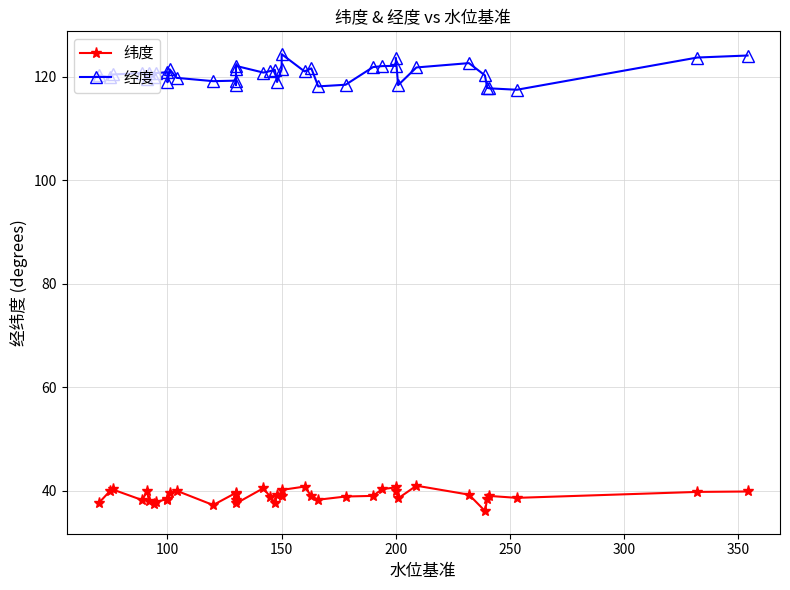

What is the value of the 经度 point at the 37th from the left?

117.8